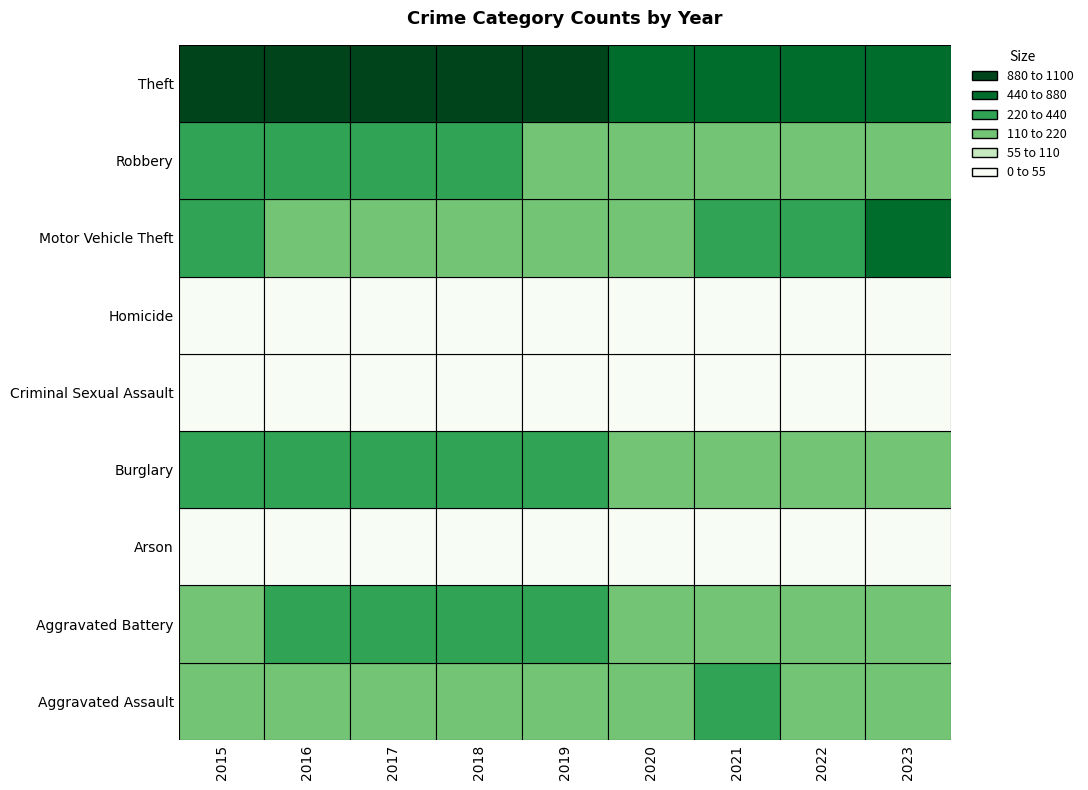

The Aggravated Battery series shows 230 at 2018. True or false?

True